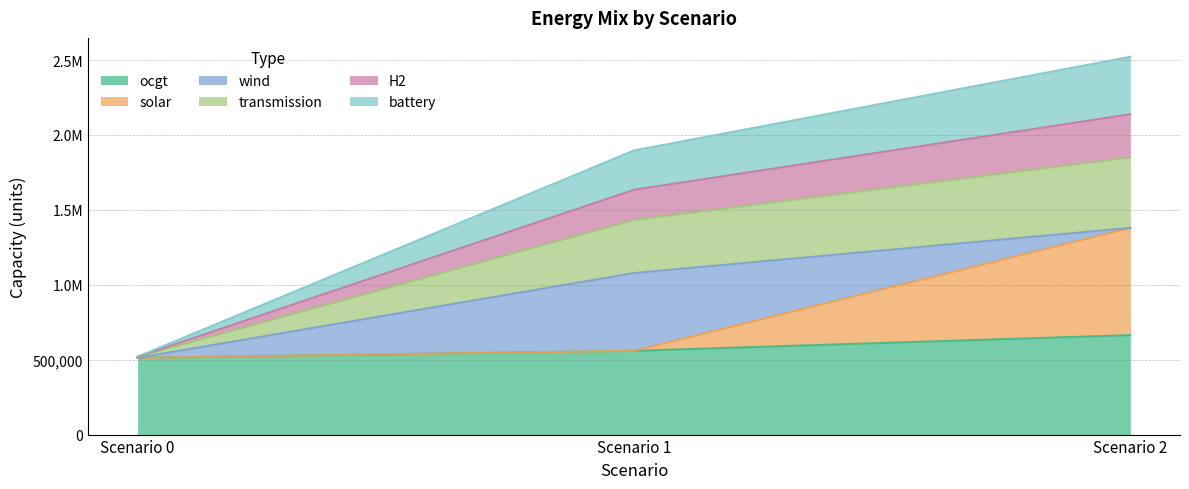

What is the minimum value shown in the chart?

512032.0